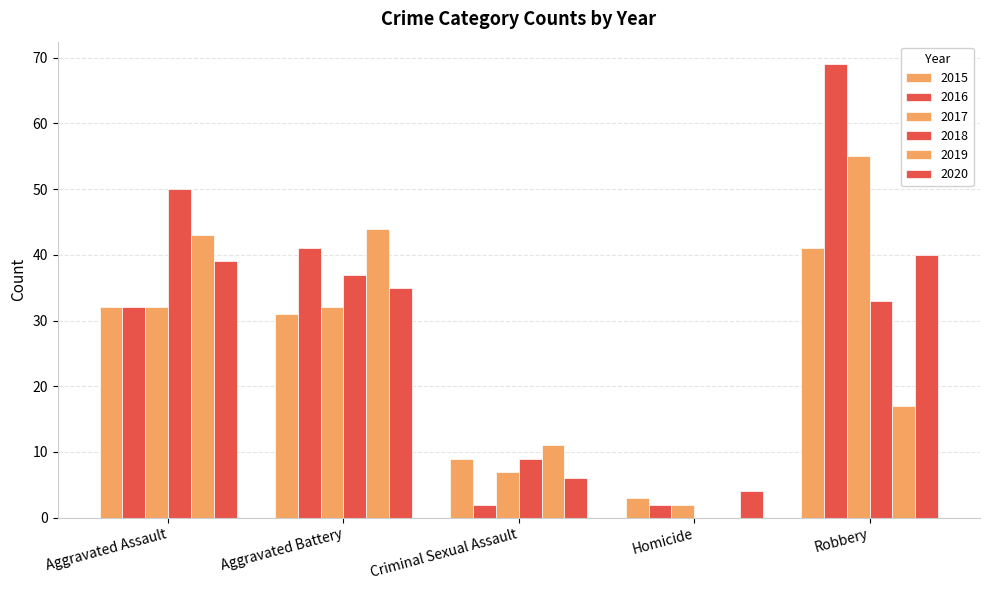

Is it true that 2016 equals 3 at Criminal Sexual Assault?

False